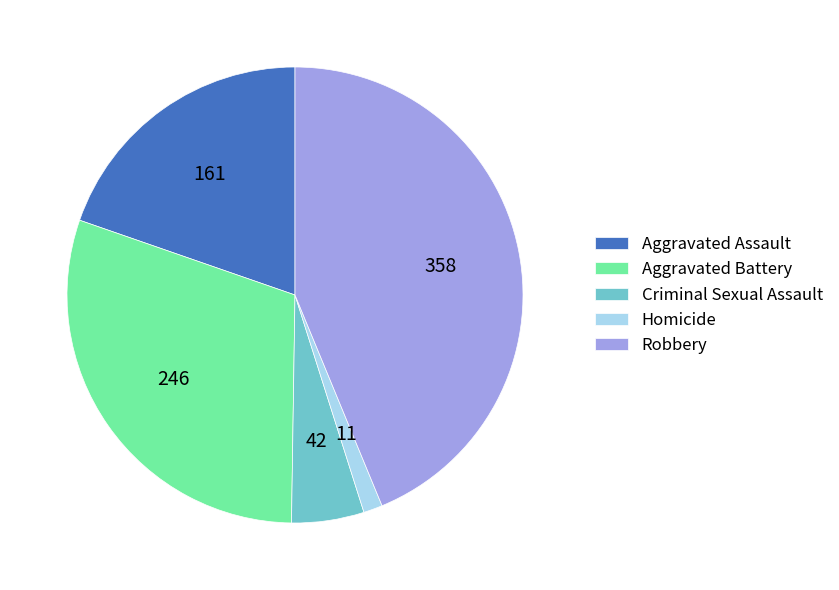

Which has a higher value, Robbery or Homicide?

Robbery